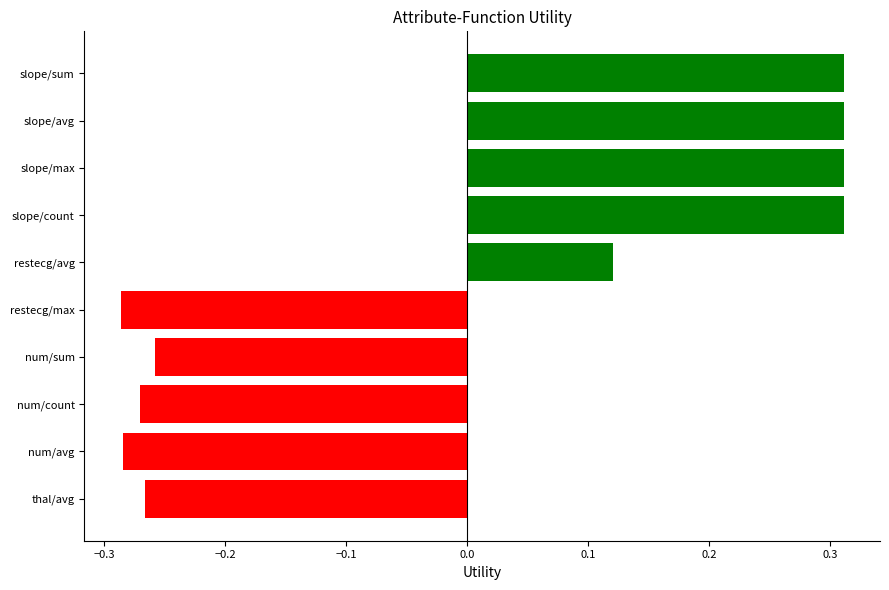

Are the bars horizontal?

Yes